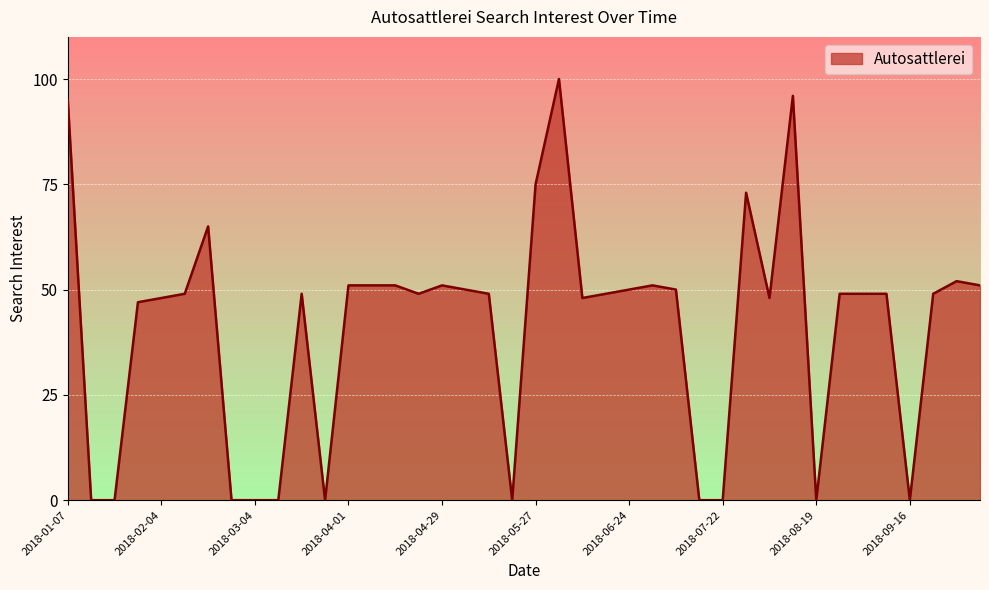

What is the average value?

41